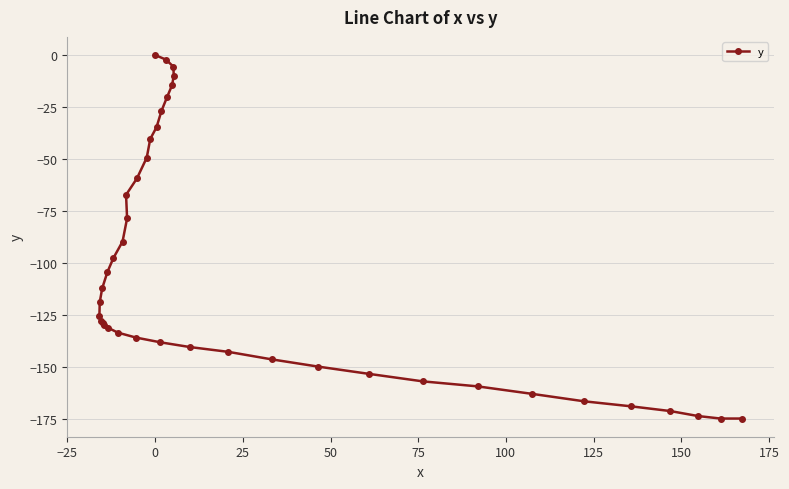

What is the minimum value shown in the chart?

-175.0